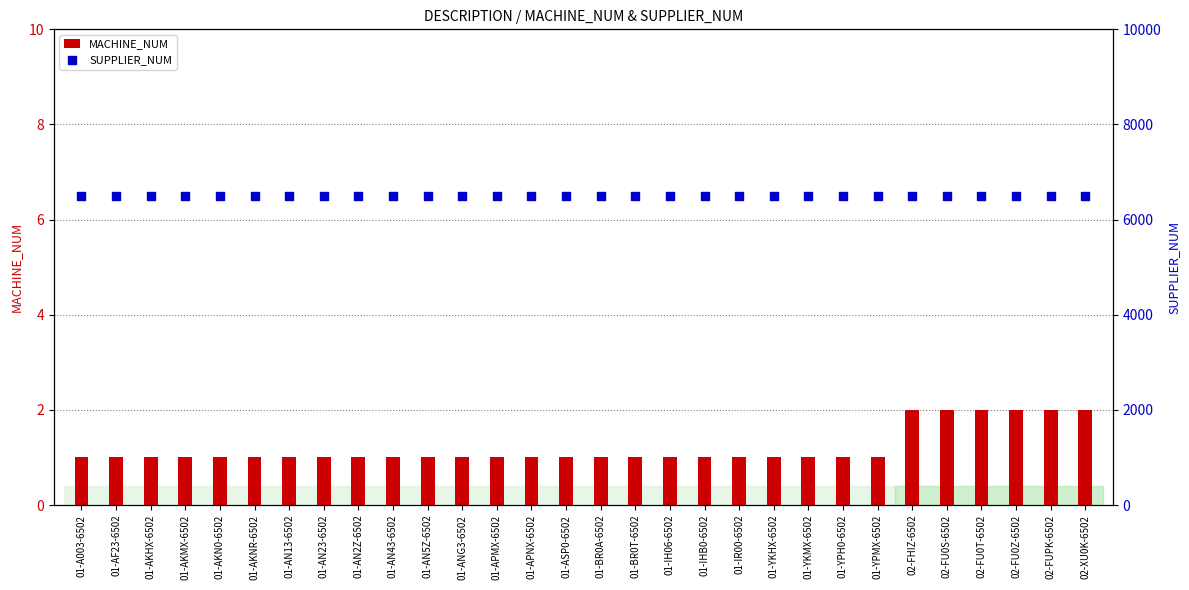

Which series contains the highest Y value?

SUPPLIER_NUM